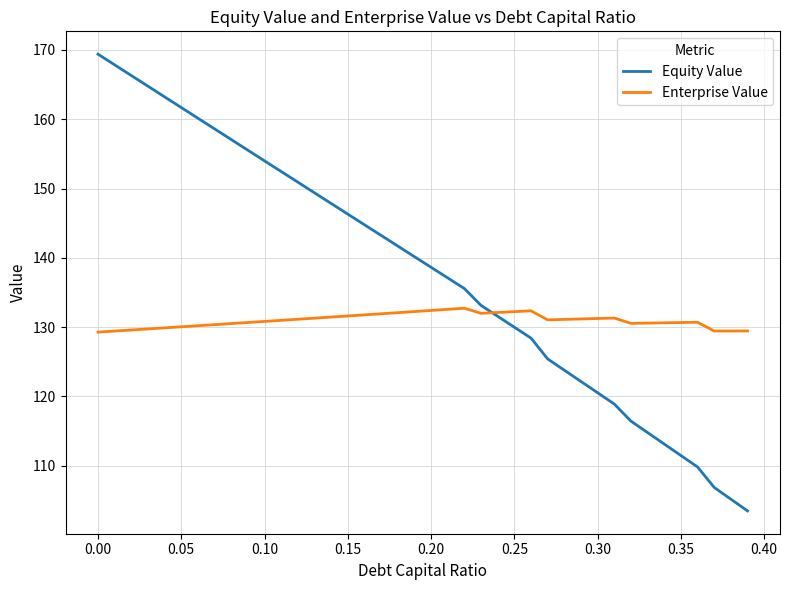

List the series in order of their peak value, highest first.

Equity Value, Enterprise Value